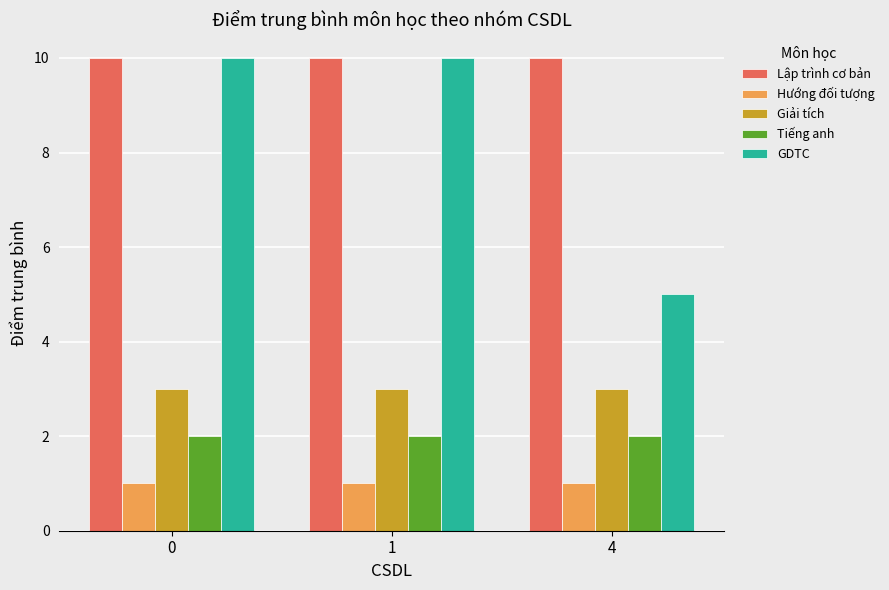

Does the chart contain stacked bars?

No